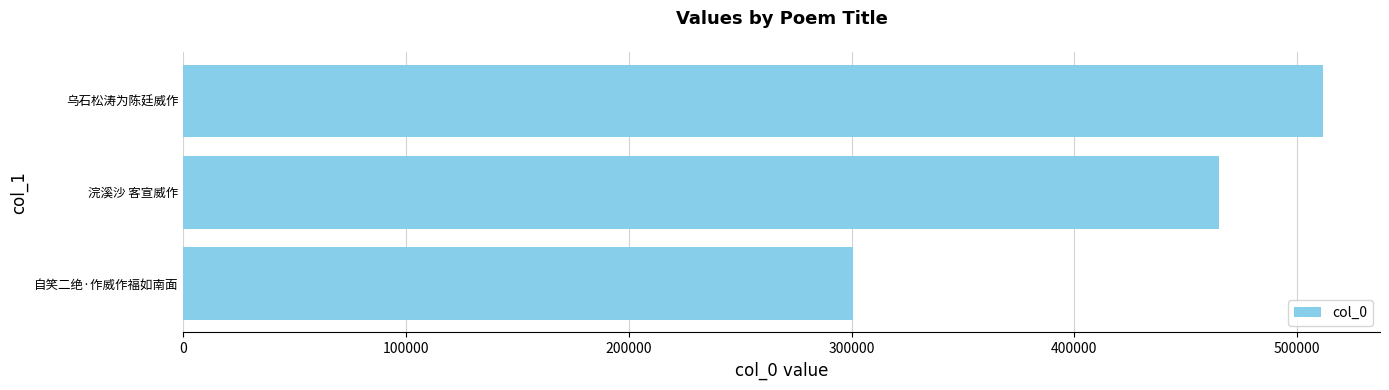

How many values are between 300607 and 511627?

3